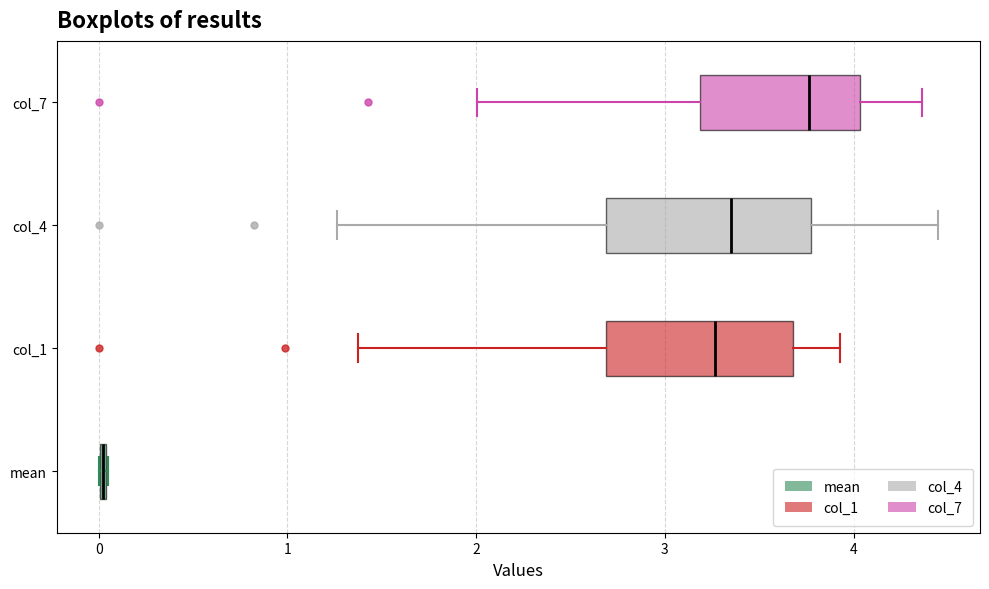

Where does the left whisker of the box for col_4 end on the x-axis? The values are not printed on the chart, so give them approximately, as read against the axis.

1.3